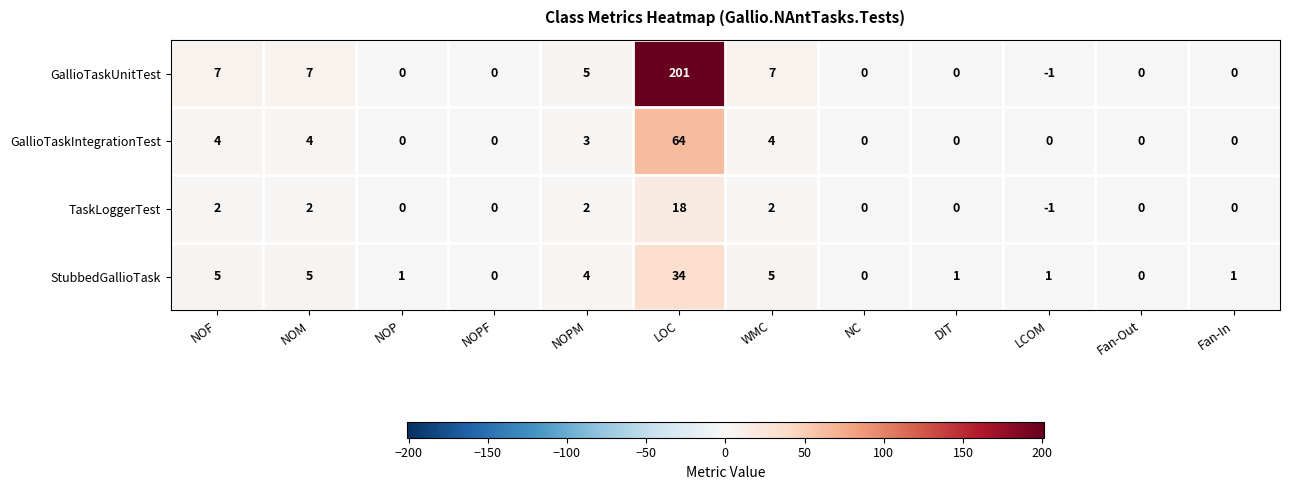

What is the difference between the GallioTaskIntegrationTest values at WMC and LOC?

60